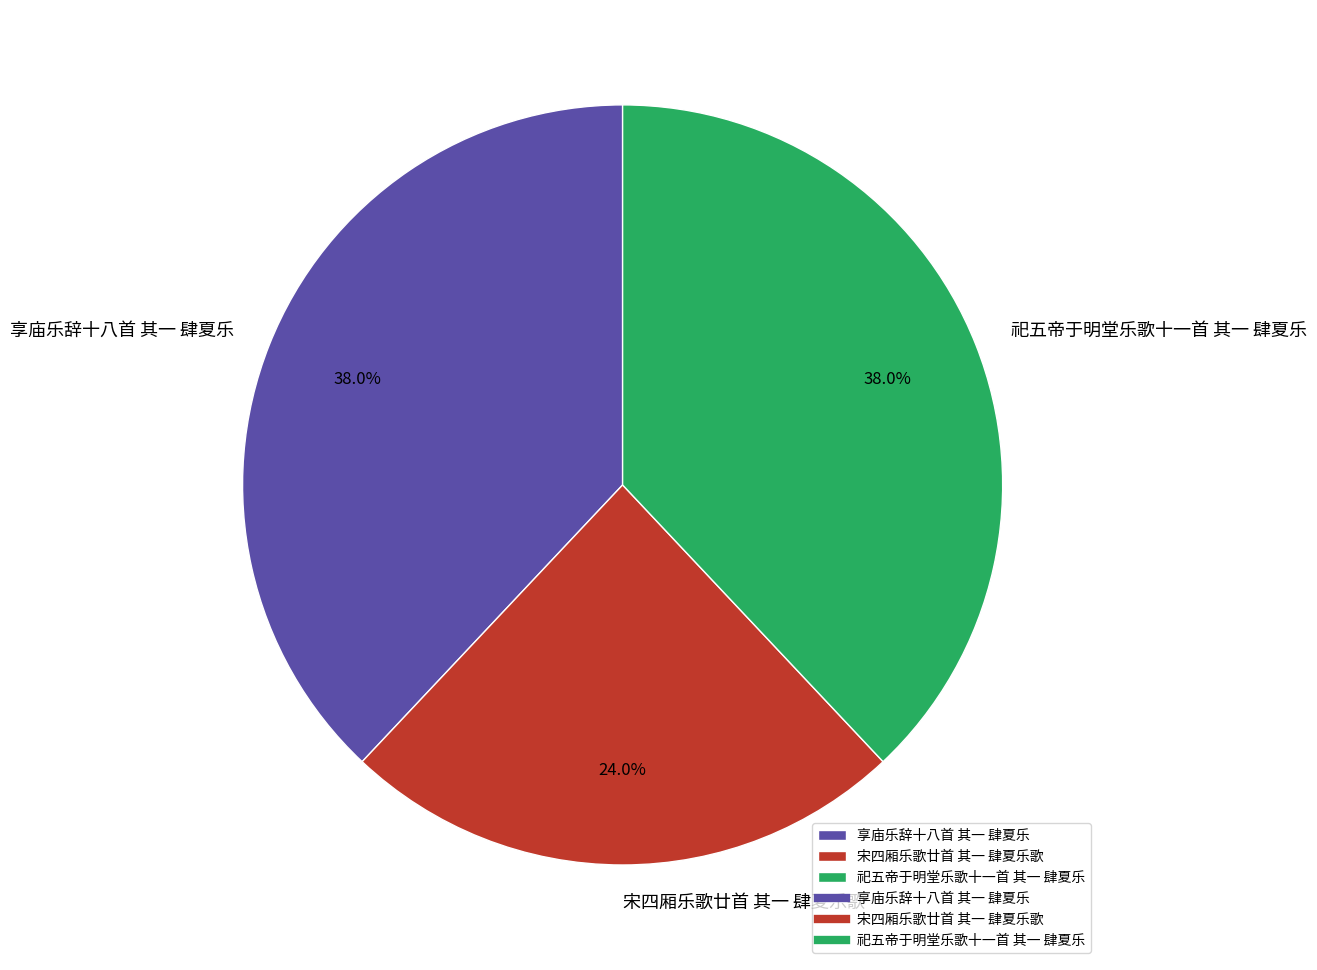

True or false: 享庙乐辞十八首 其一 肆夏乐 accounts for 38% of the total.

True